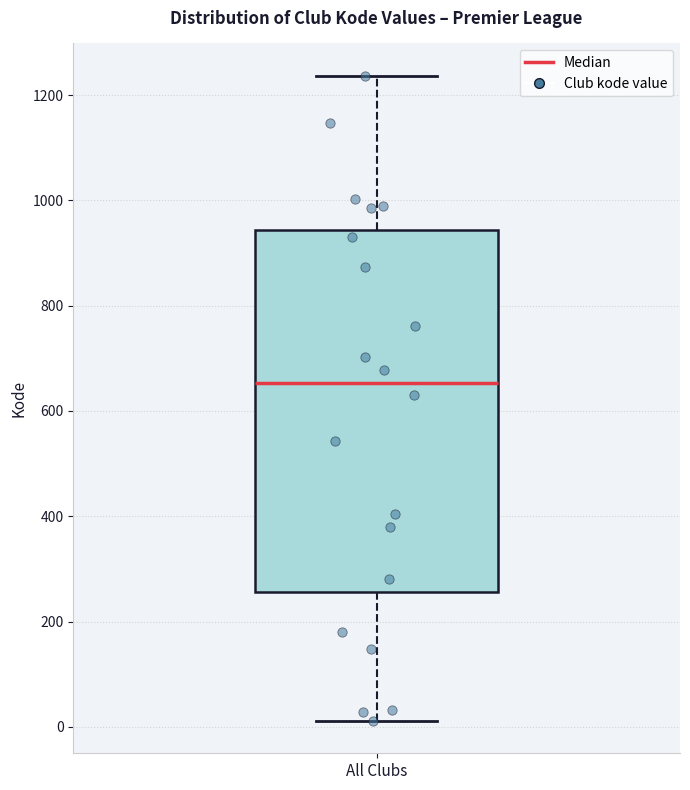

Transcribe this box plot: give where the median line is, the range the box spans, and where the two whiskers end, as read against the y-axis. The values are not printed on the chart, so give them approximately, as read against the axis.

median 660, box 260 to 940, whiskers 20 to 1240